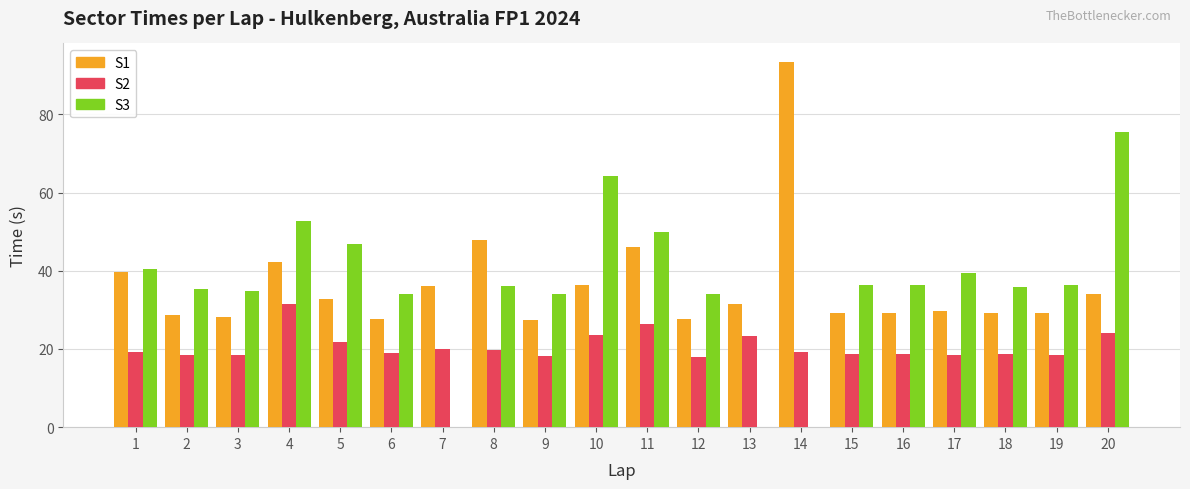

Is it true that S3 equals 75.5 at 20?

True